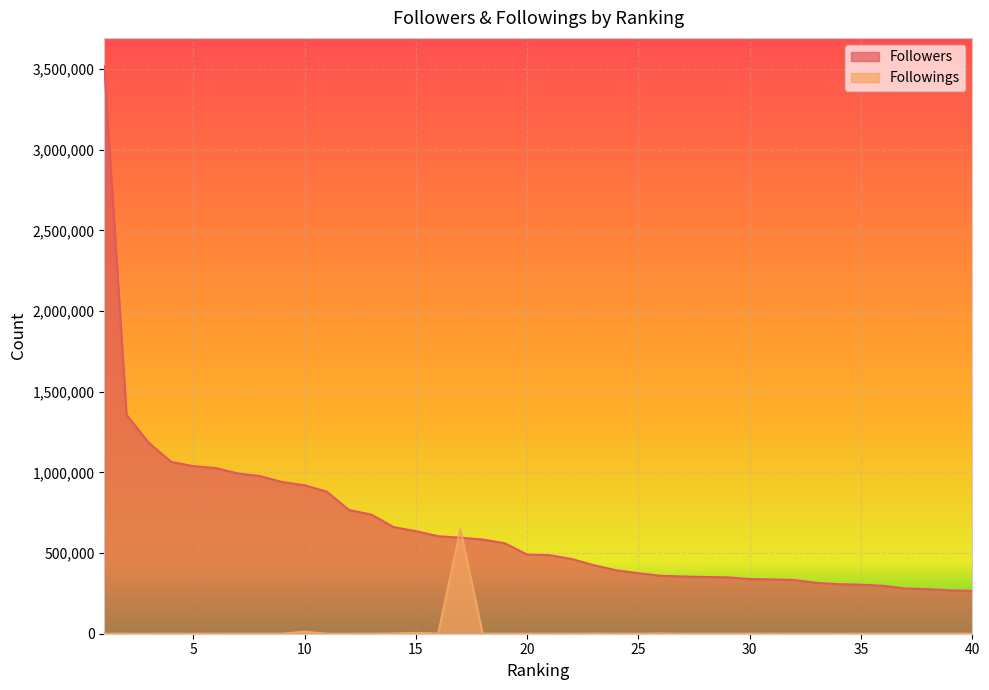

Rank the series at 4 from lowest to highest value.

Followings, Followers